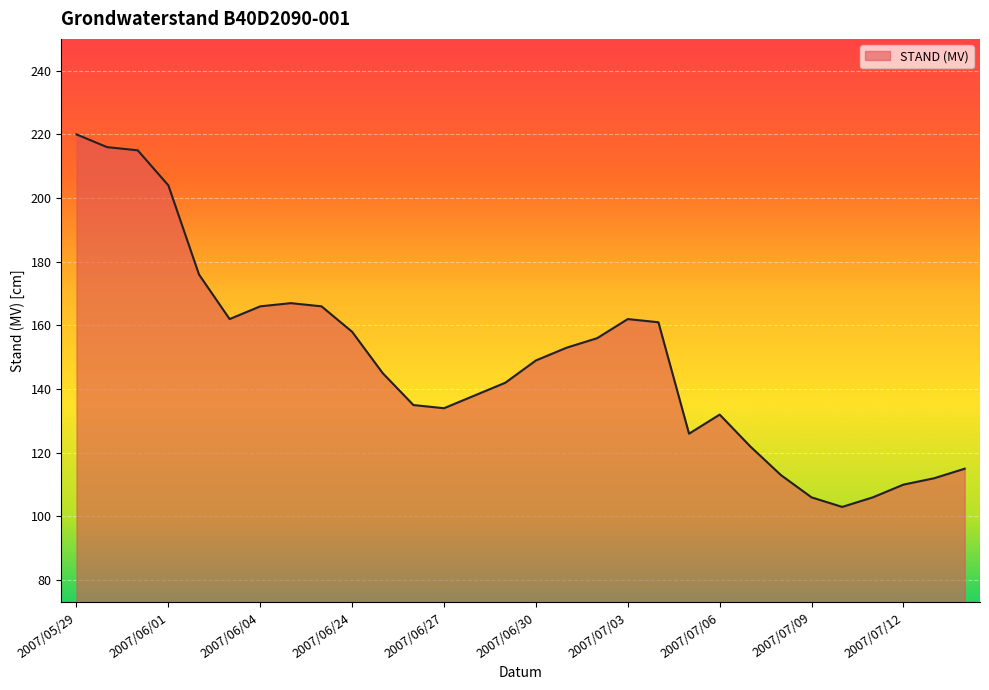

Does the chart have visible grid lines?

Yes